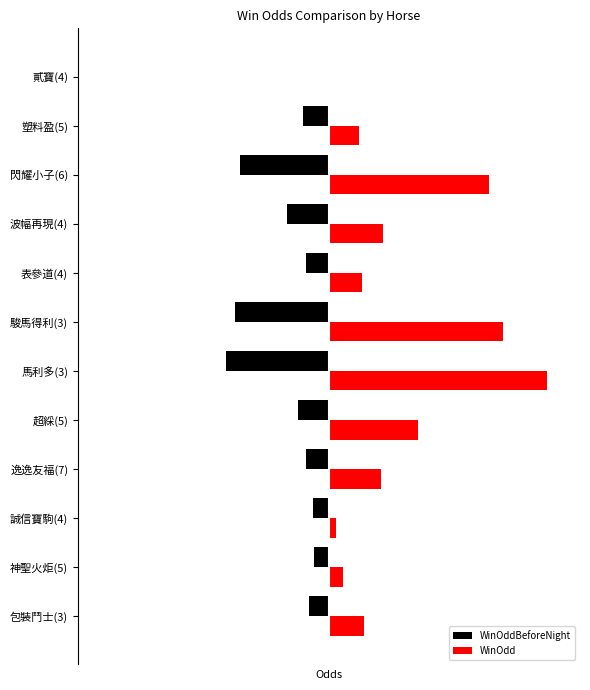

Reading left to right, list all the values displayed in this chart.

WinOddBeforeNight: -8.5	-6.4	-6.8	-10.0	-13.0	-44.0	-40.0	-9.6	-18.0	-38.0	-11.0	0.0
WinOdd: 15.0	6.1	3.0	22.0	38.0	93.0	74.0	14.0	23.0	68.0	13.0	0.0